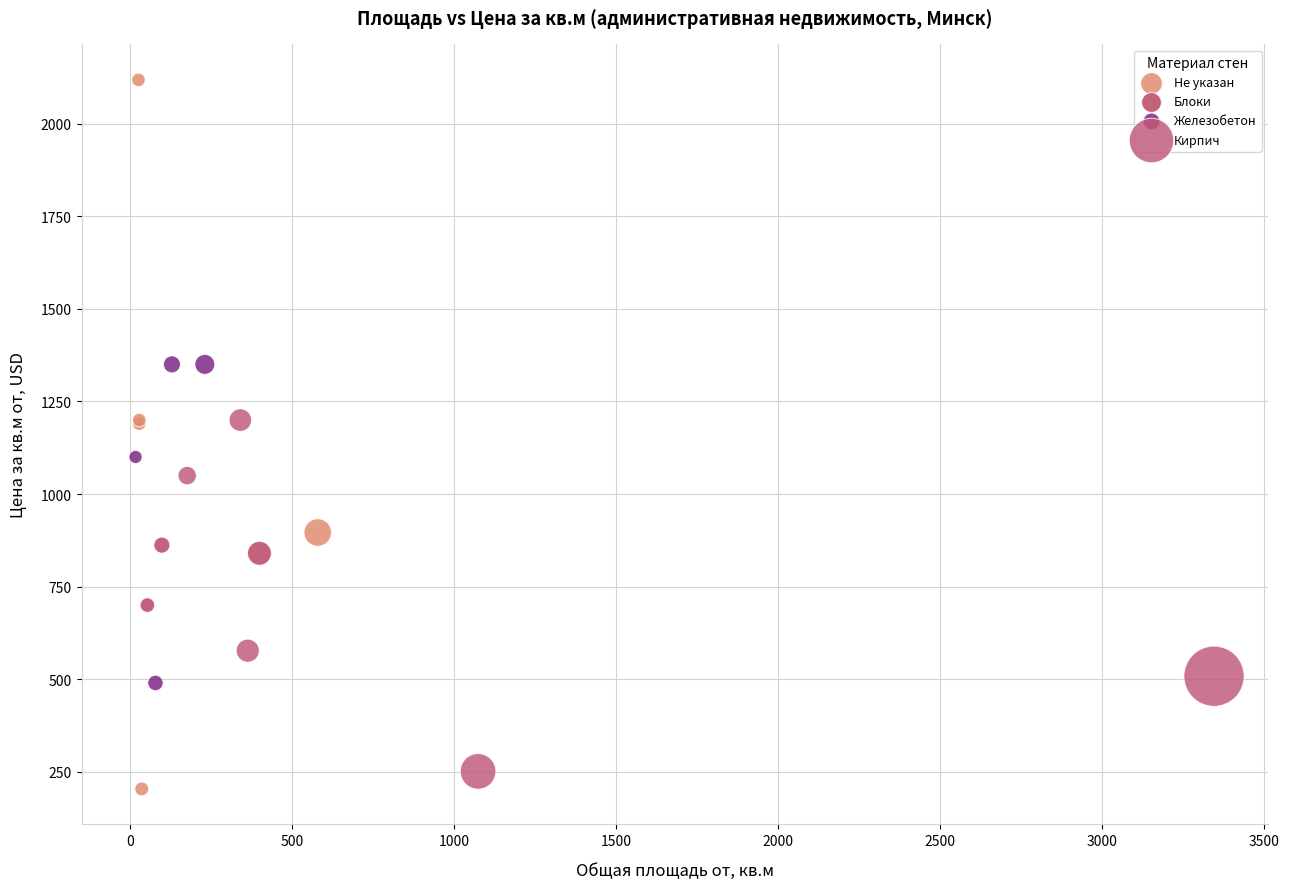

Which series reaches the maximum Y coordinate?

Не указан